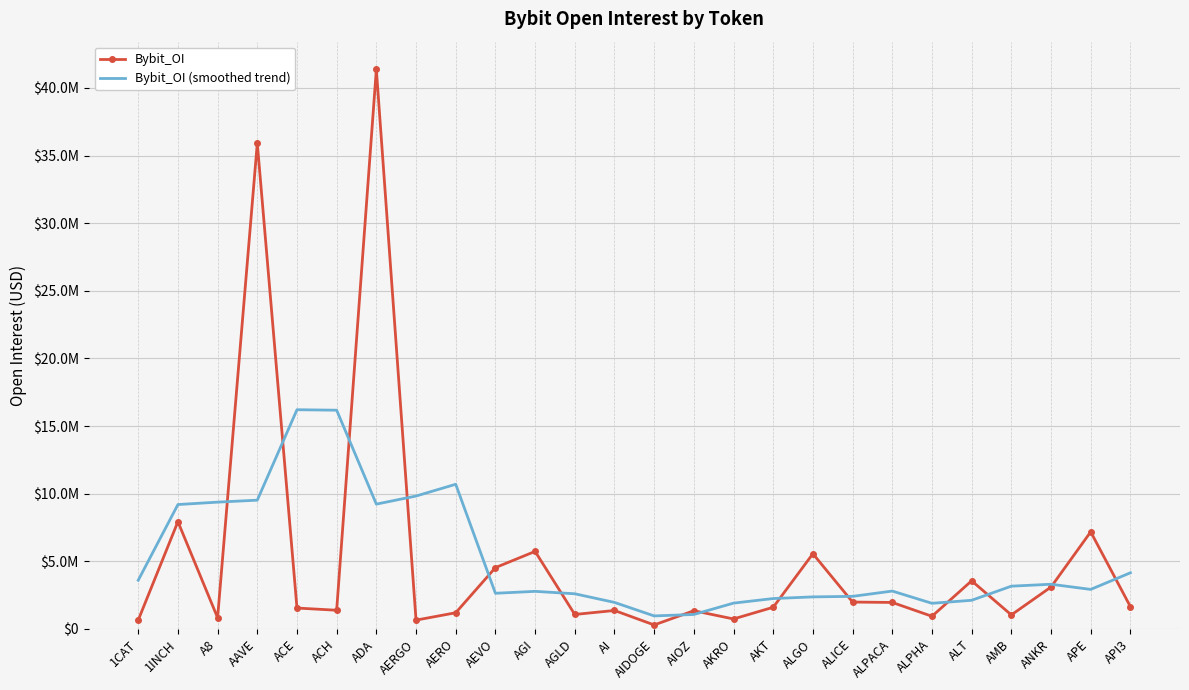

The value of Bybit_OI at ALPHA is 933559. True or false?

True